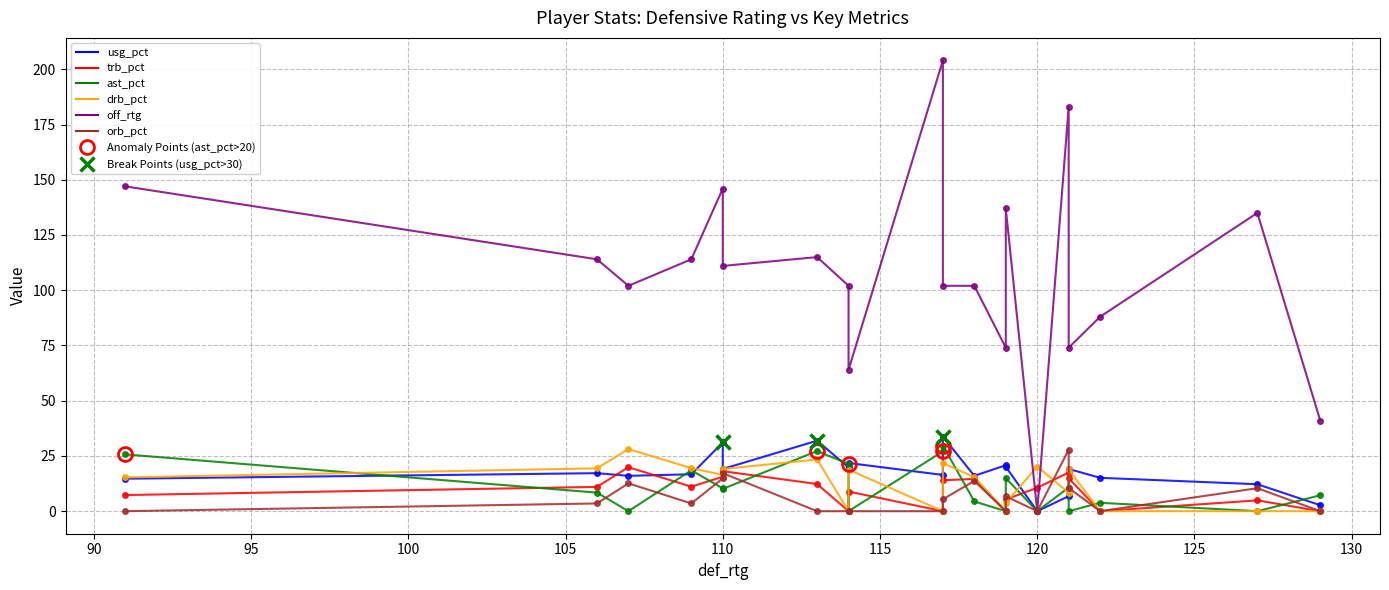

How many lines are shown in the chart?

6